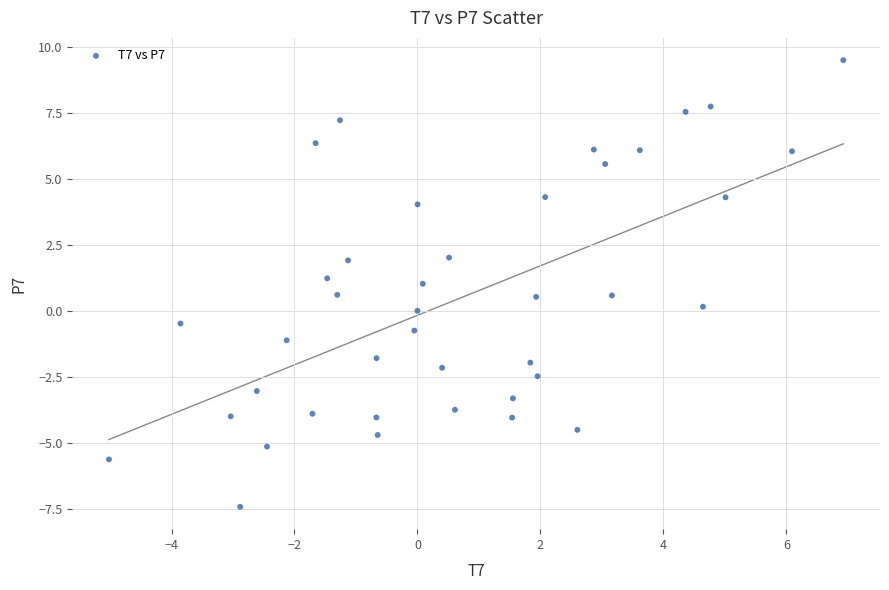

What is the range of X values (max minus min)?

11.9